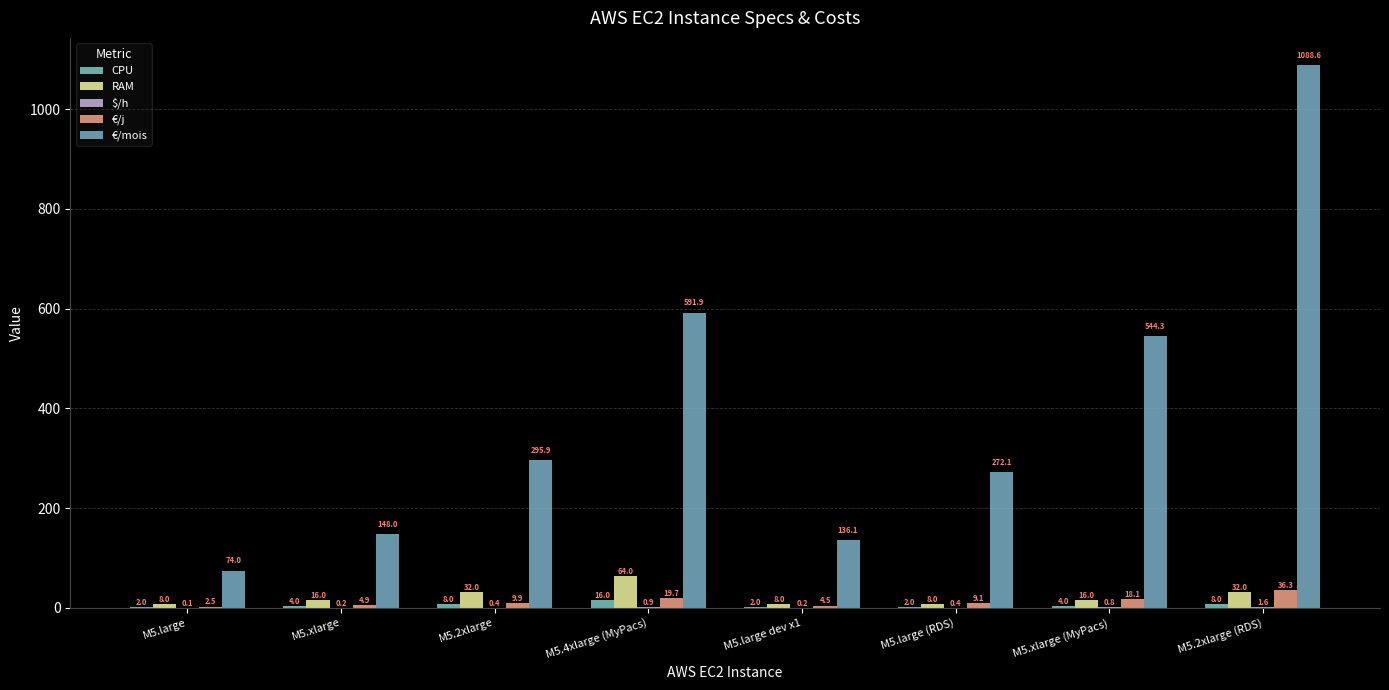

What is the label of the 6th bar from the right?

M5.2xlarge